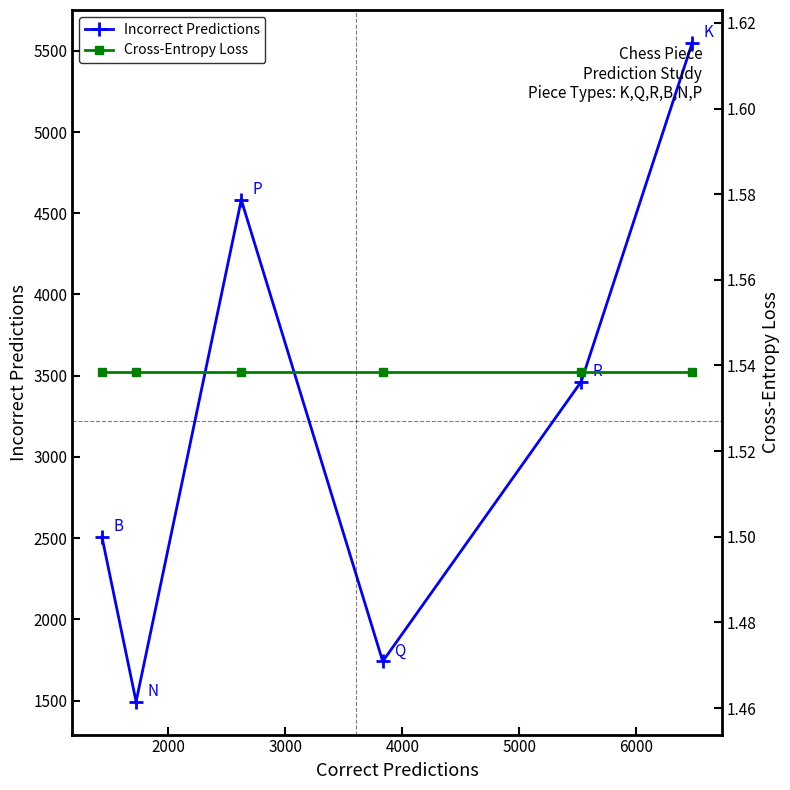

True or false: Cross-Entropy Loss and Incorrect Predictions intersect in this chart.

False